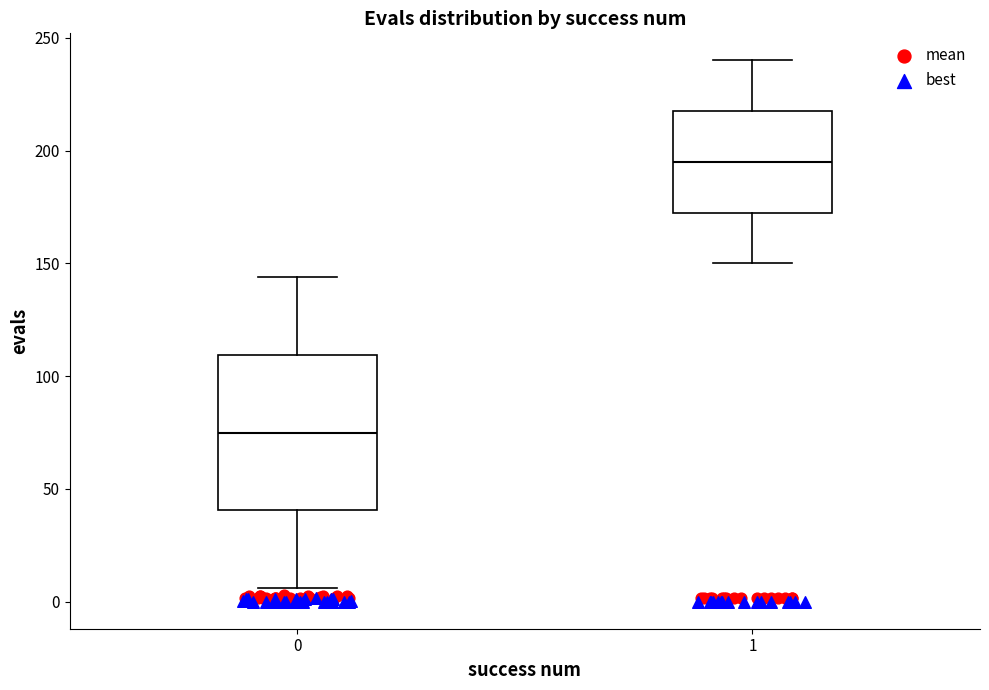

Which box's median line is the lowest?

0